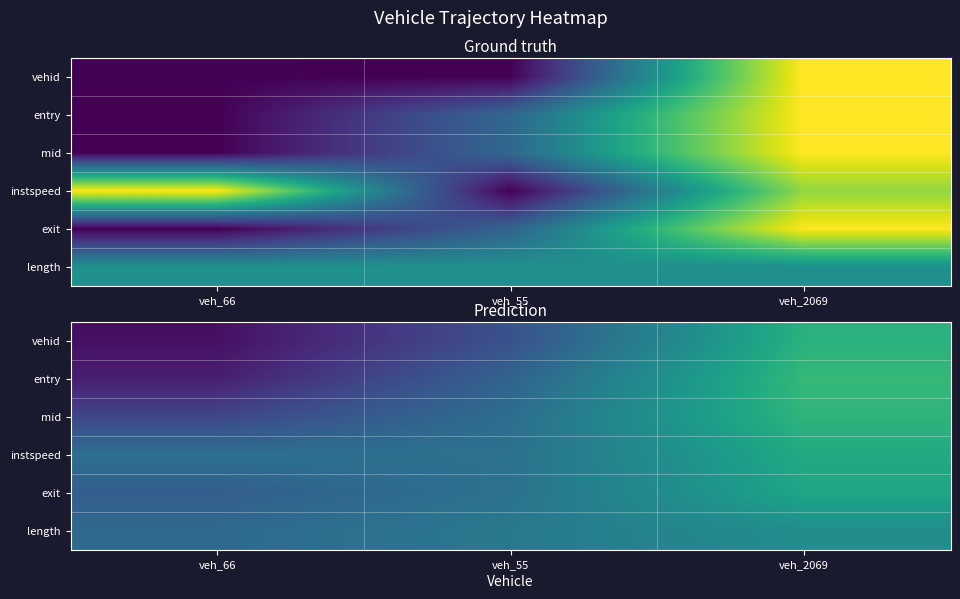

Which category has the lowest value in the entry series?

veh_66